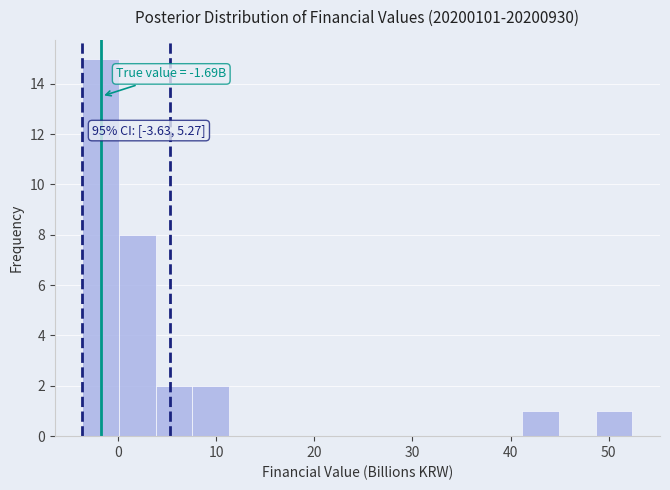

Around what value on the x-axis is the tallest bar? Give the approximate position of its centre, as read against the axis.

-2